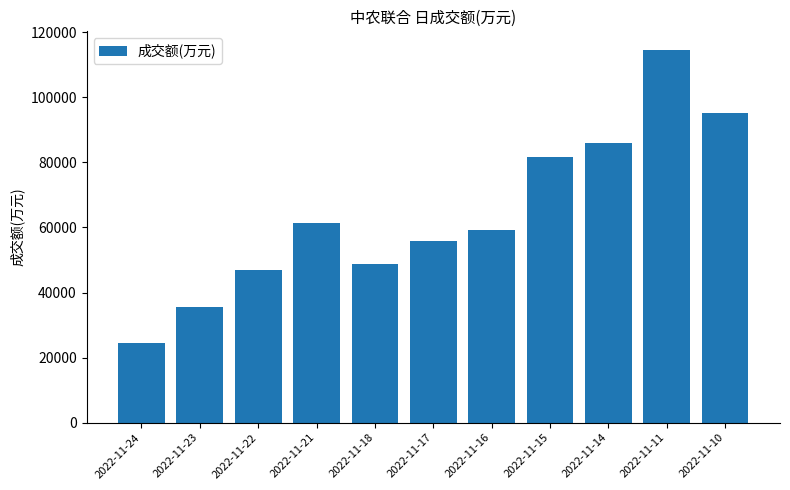

What is the maximum value shown in the chart?

114560